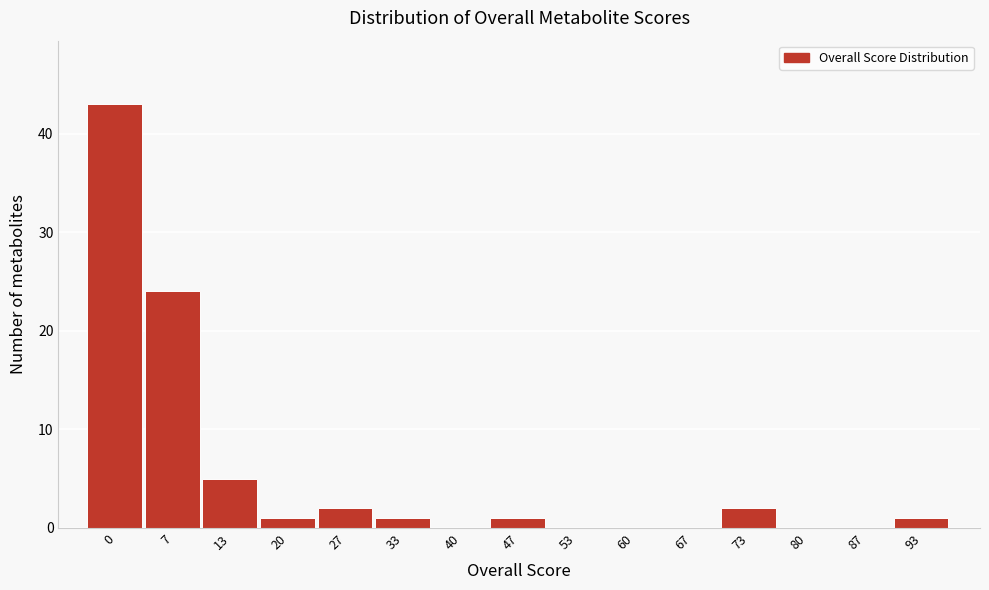

Reading left to right, transcribe all the data shown in this chart.

0=43	7=24	13=5	20=1	27=2	33=1	40=0	47=1	53=0	60=0	67=0	73=2	80=0	87=0	93=1